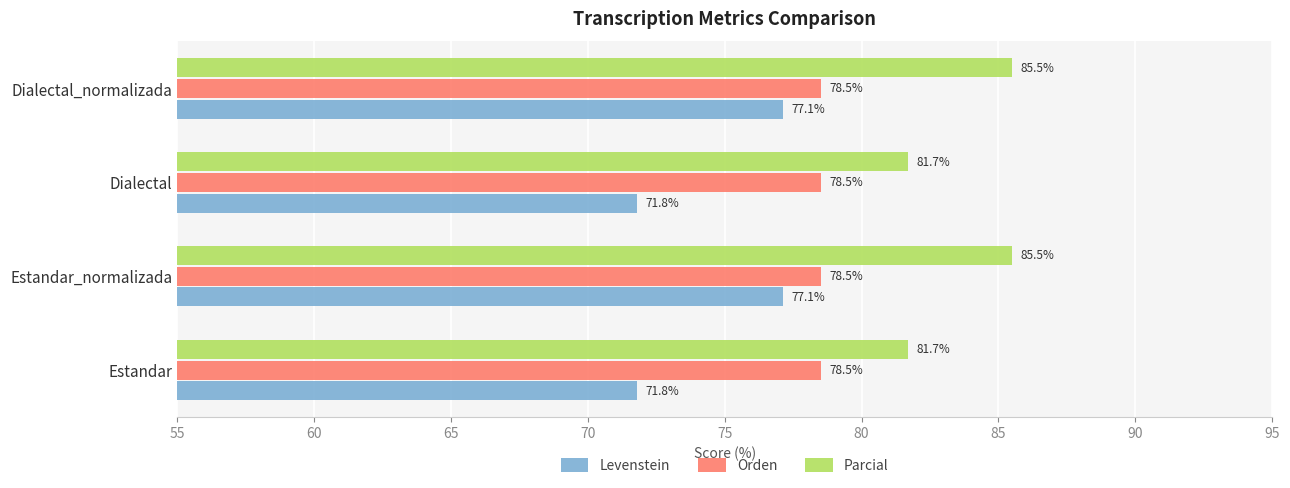

True or false: Orden has a value of 118.5 at Dialectal_normalizada.

False